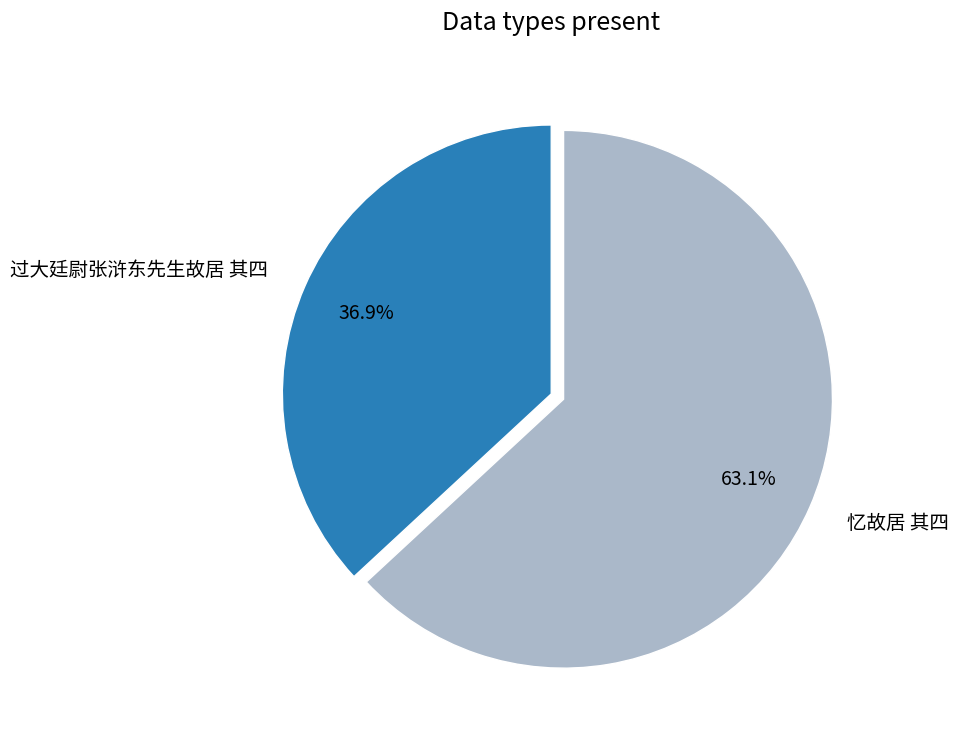

To the nearest percent, what portion does 忆故居 其四 represent?

63%